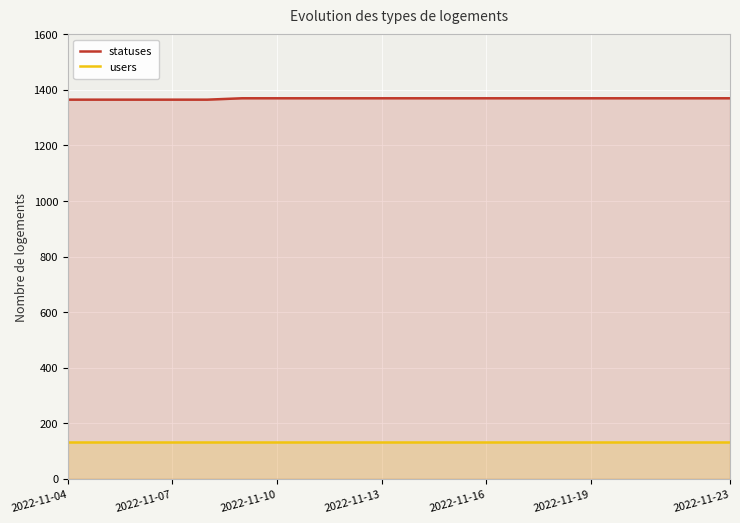

What is the maximum value for users?

133